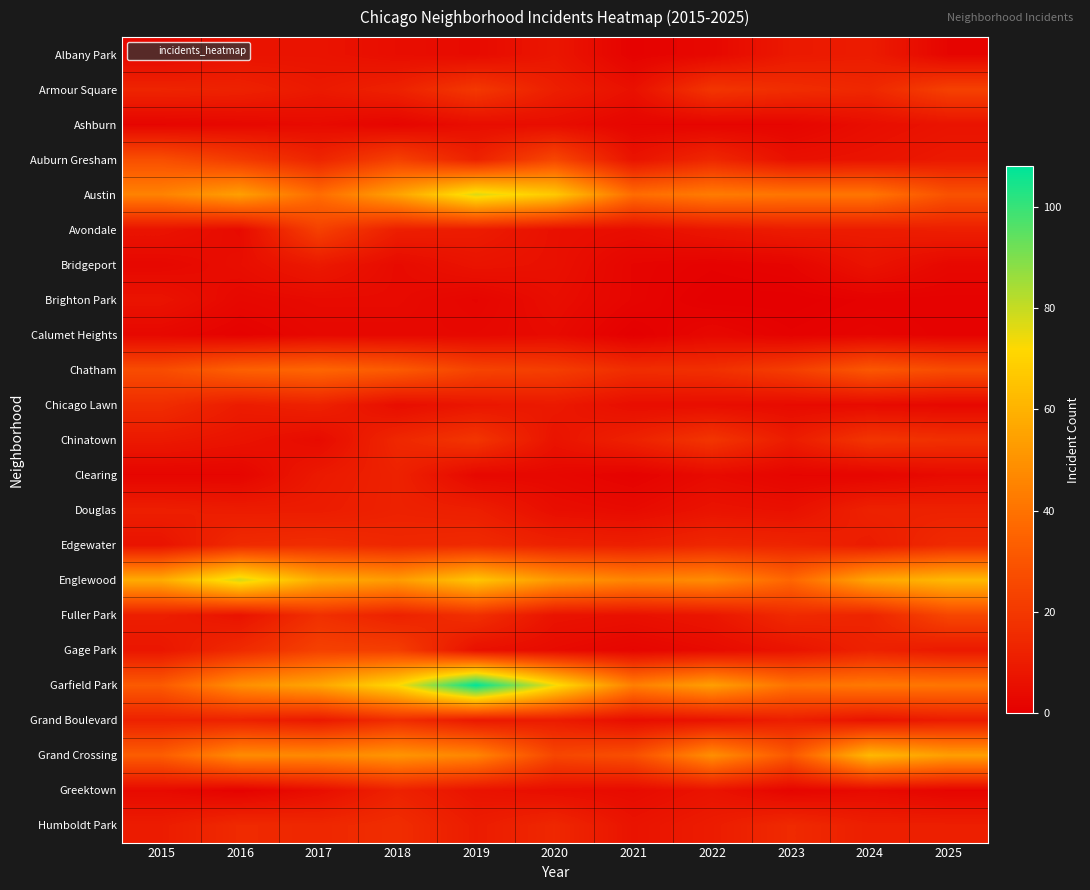

Rank the series at 2023 from highest to lowest value.

Austin, Garfield Park, Englewood, Grand Crossing, Chatham, Armour Square, Fuller Park, Humboldt Park, Edgewater, Grand Boulevard, Avondale, Chinatown, Albany Park, Gage Park, Auburn Gresham, Douglas, Chicago Lawn, Ashburn, Bridgeport, Clearing, Greektown, Calumet Heights, Brighton Park